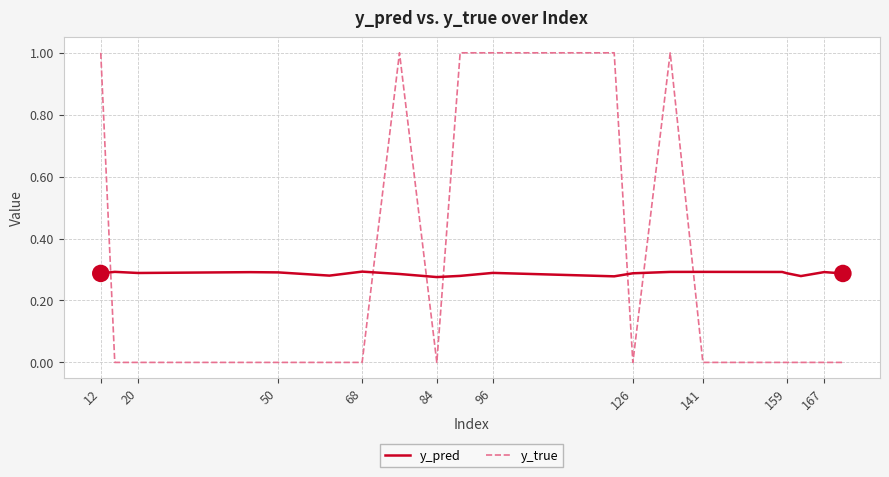

How many y_pred values are between 0 and 1?

20